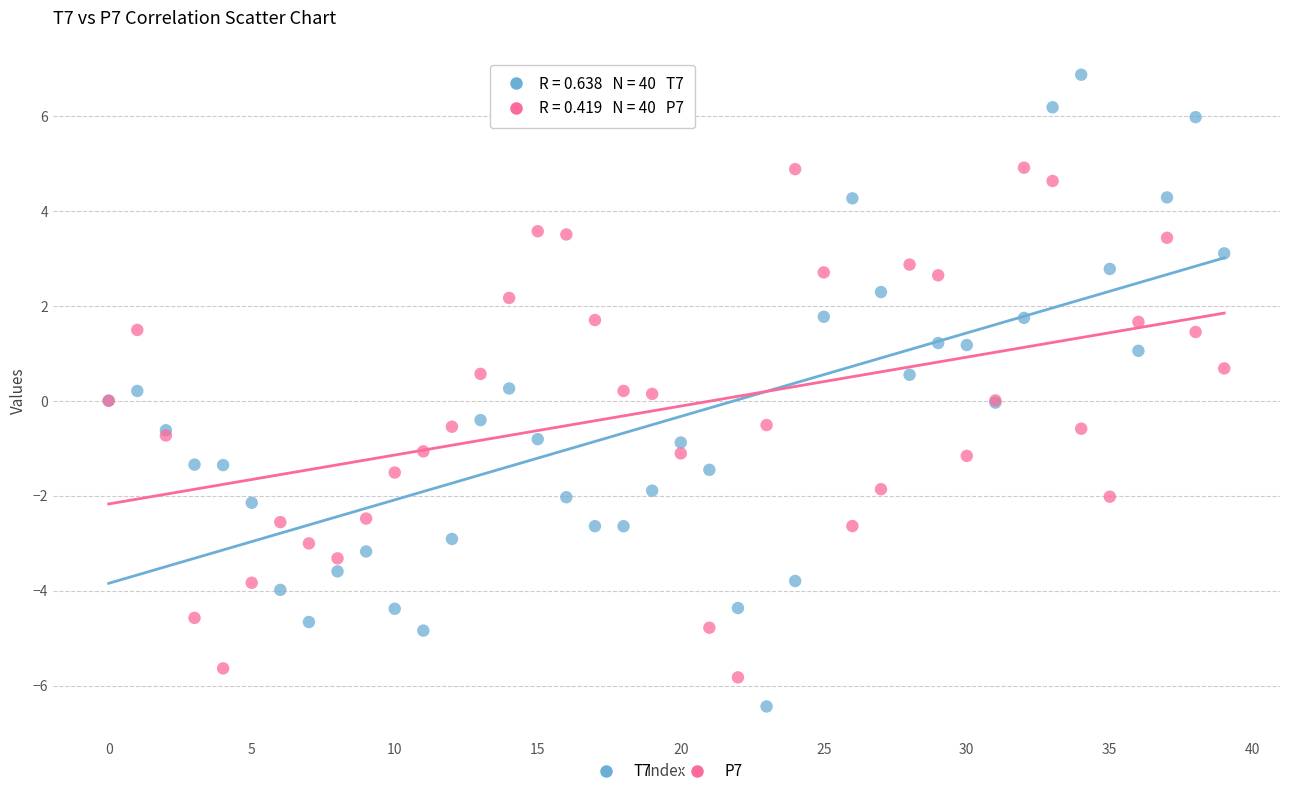

Which series reaches the maximum Y coordinate?

T7